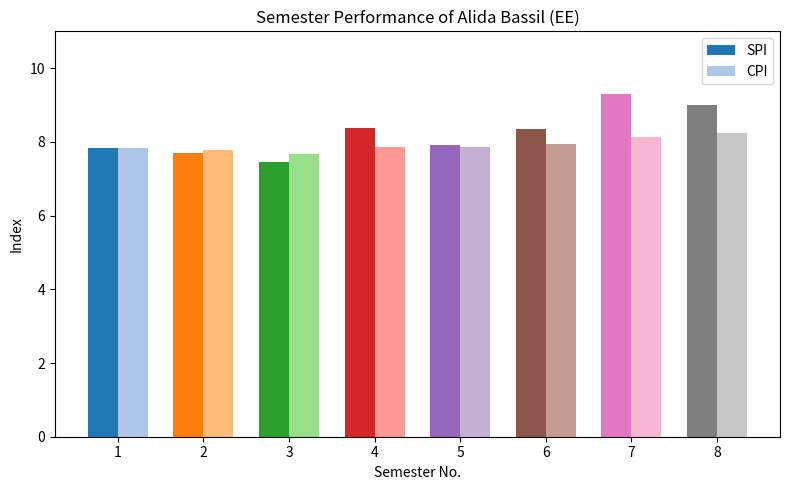

List the series in order of their peak value, highest first.

SPI, CPI